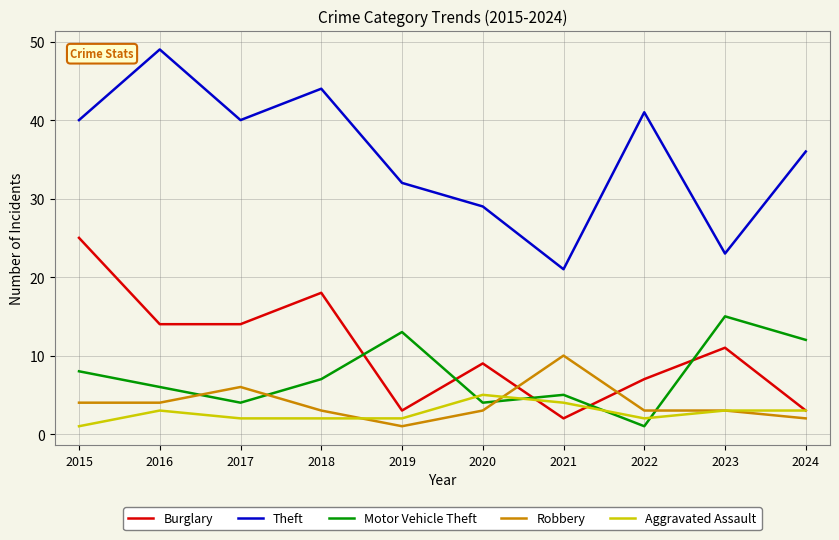

True or false: Theft and Robbery intersect in this chart.

False